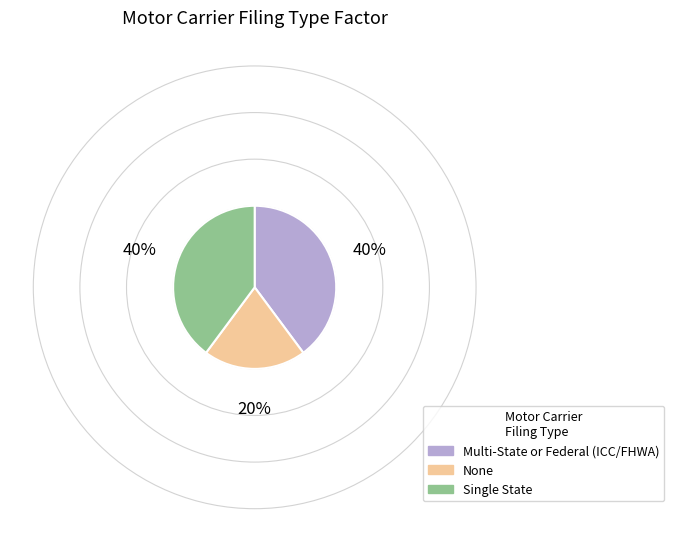

The Multi-State or Federal (ICC/FHWA) slice represents 40% of the pie. True or false?

True